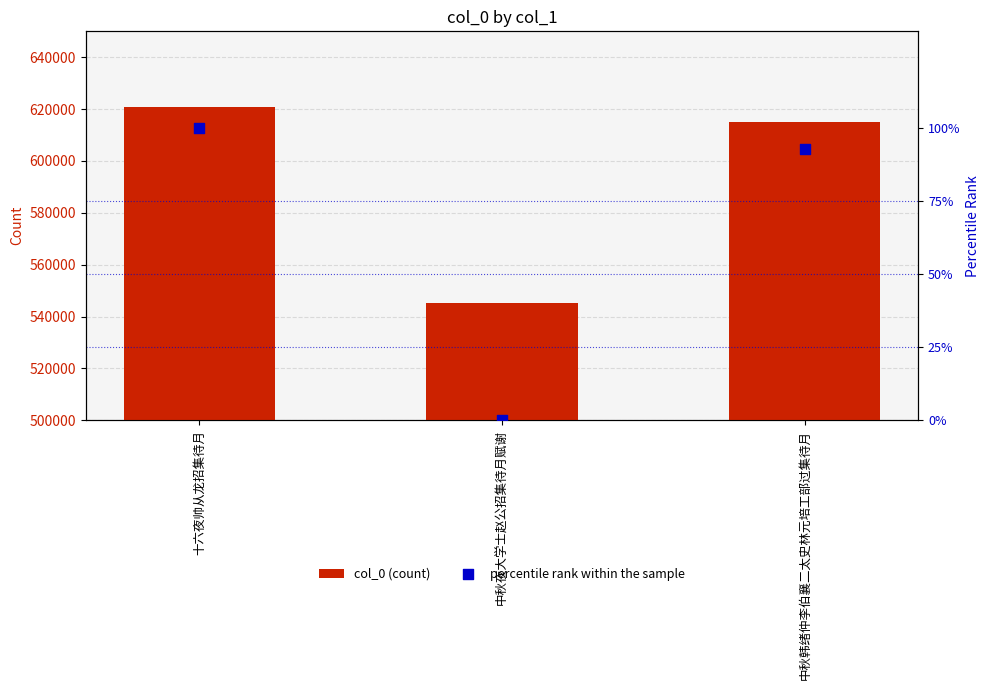

Is the value of col_0 (count) at 十六夜帅从龙招集待月 greater than the value of percentile rank within the sample at 中秋韩绪仲李伯襄二太史林元培工部过集待月?

Yes